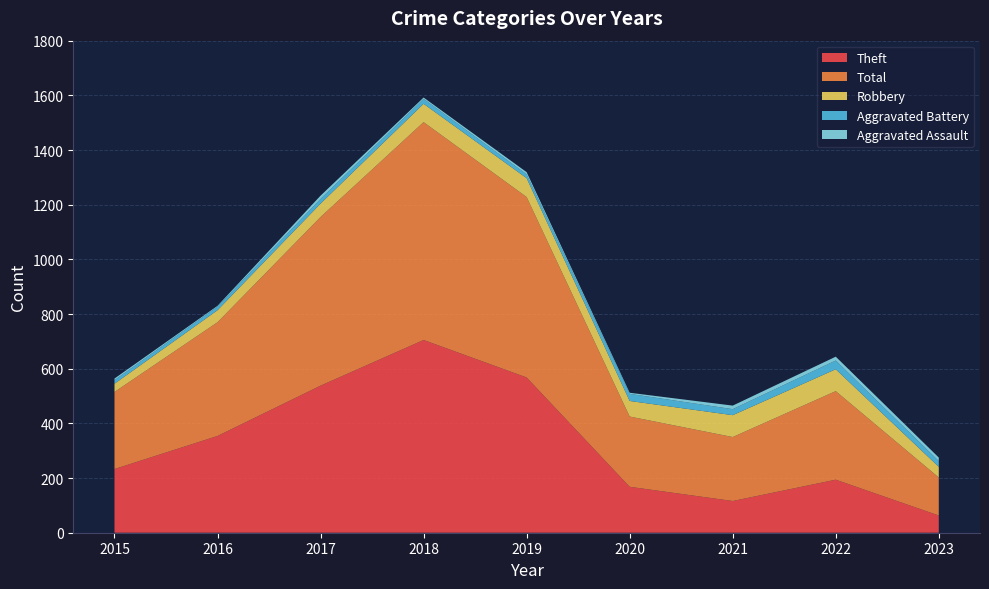

Reading left to right, what are all the values shown in this chart?

Theft: 233	354	538	705	568	168	116	194	63
Total: 282	416	617	797	660	257	234	324	139
Robbery: 30	44	49	67	69	57	80	80	39
Aggravated Battery: 13	13	17	18	14	26	22	32	21
Aggravated Assault: 6	3	12	5	8	4	13	14	13